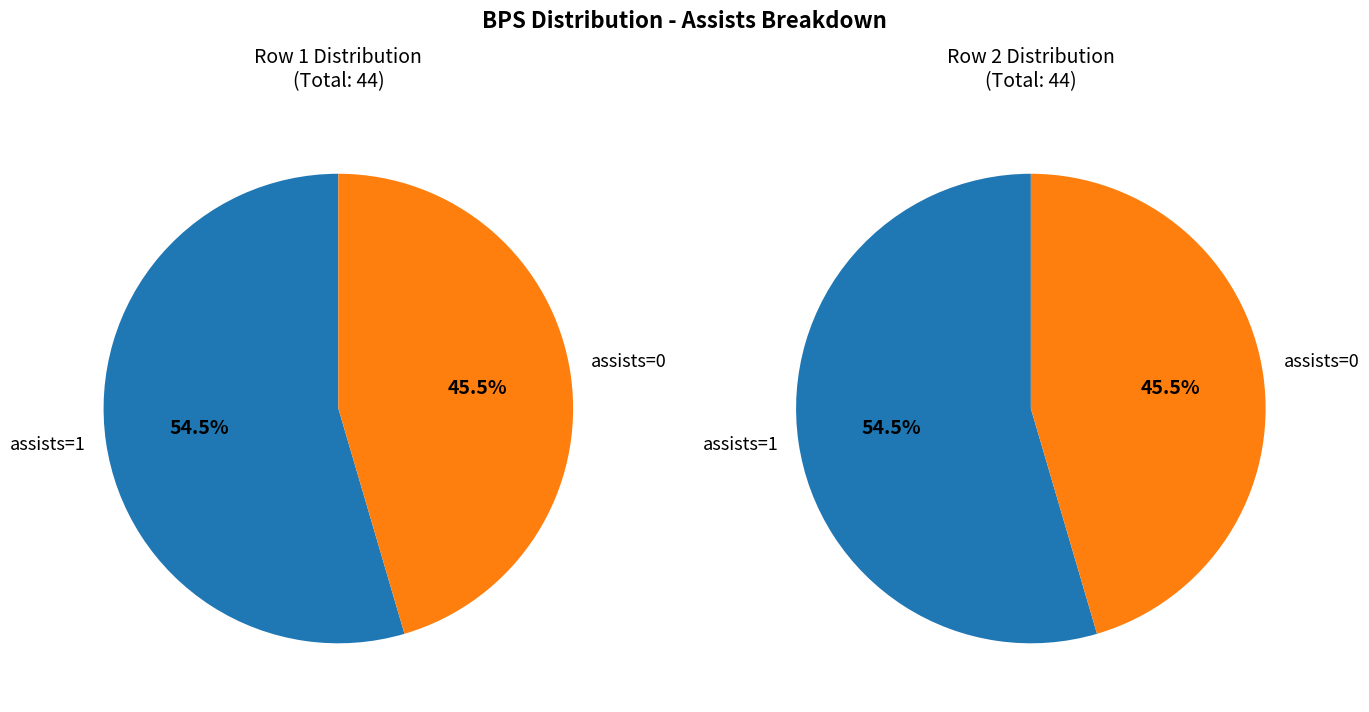

Rank the categories by value from highest to lowest.

assists=1, assists=0